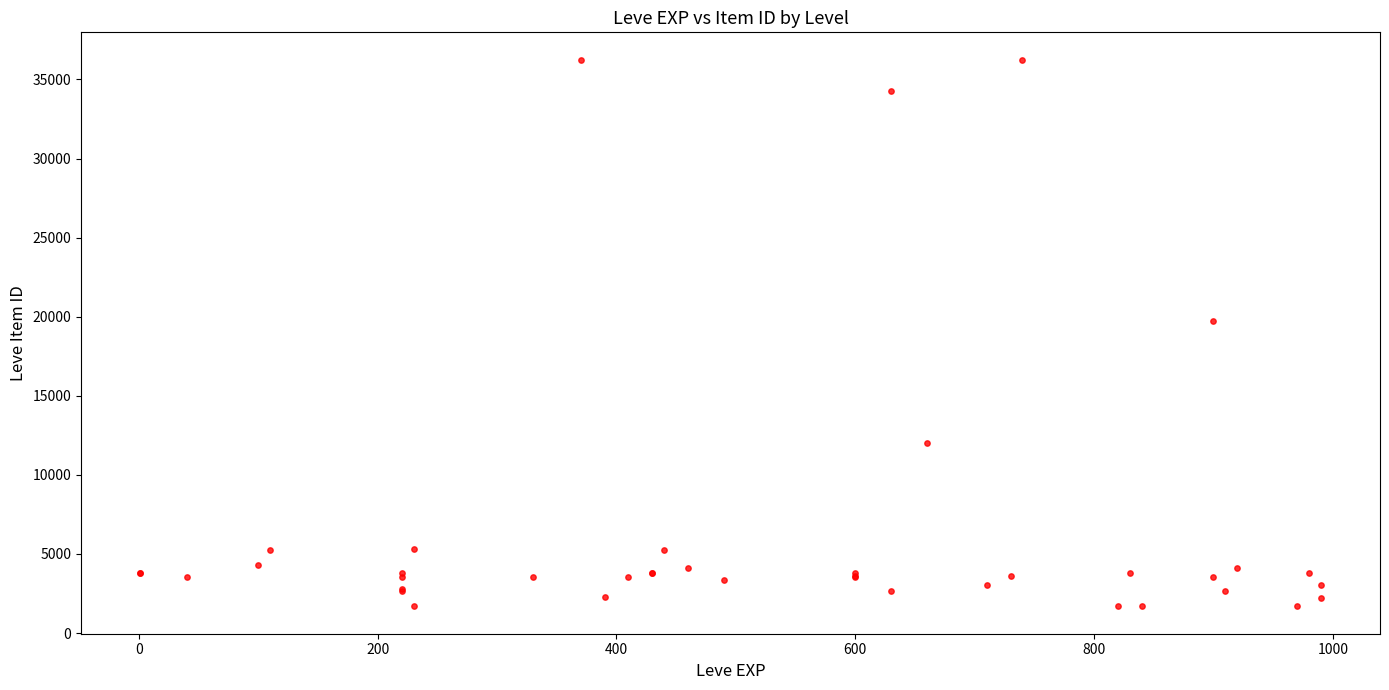

What Y value in the scatter plot is closest to 18967?

19744